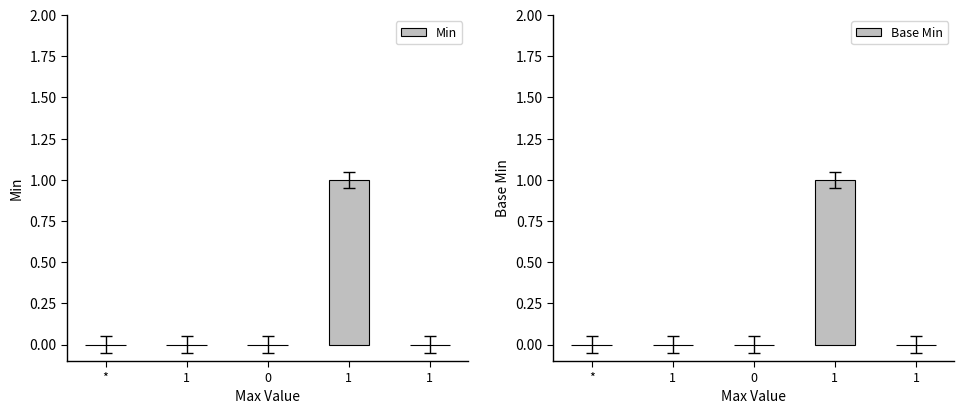

What is the label of the 1st bar from the left?

*